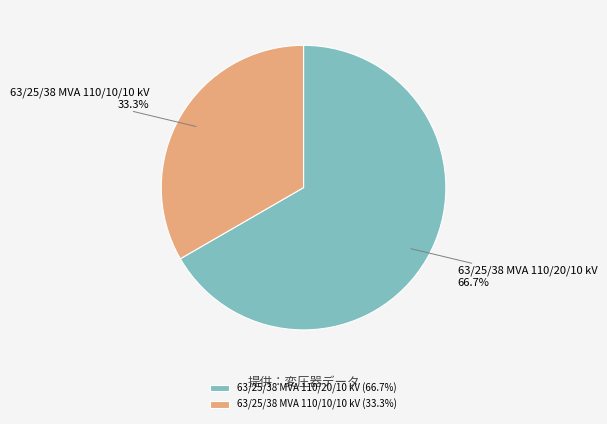

What is the ratio of the value at 63/25/38 MVA 110/20/10 kV to the value at 63/25/38 MVA 110/10/10 kV?

2.0